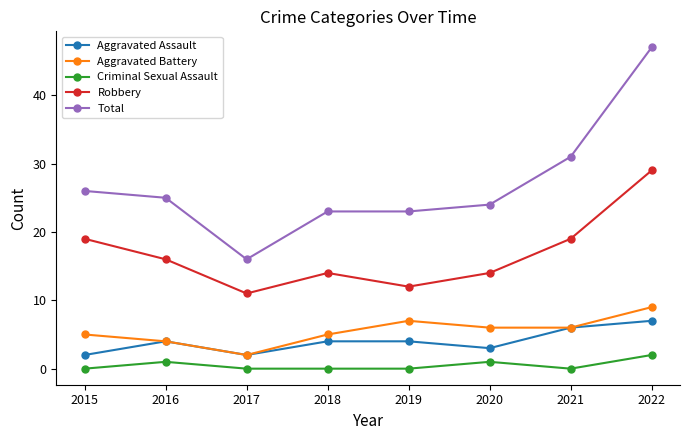

Rank the series at 2018 from highest to lowest value.

Total, Robbery, Aggravated Battery, Aggravated Assault, Criminal Sexual Assault